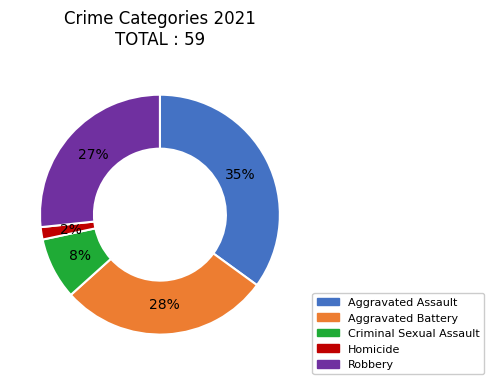

Is it true that Aggravated Assault is 27% of the pie?

False